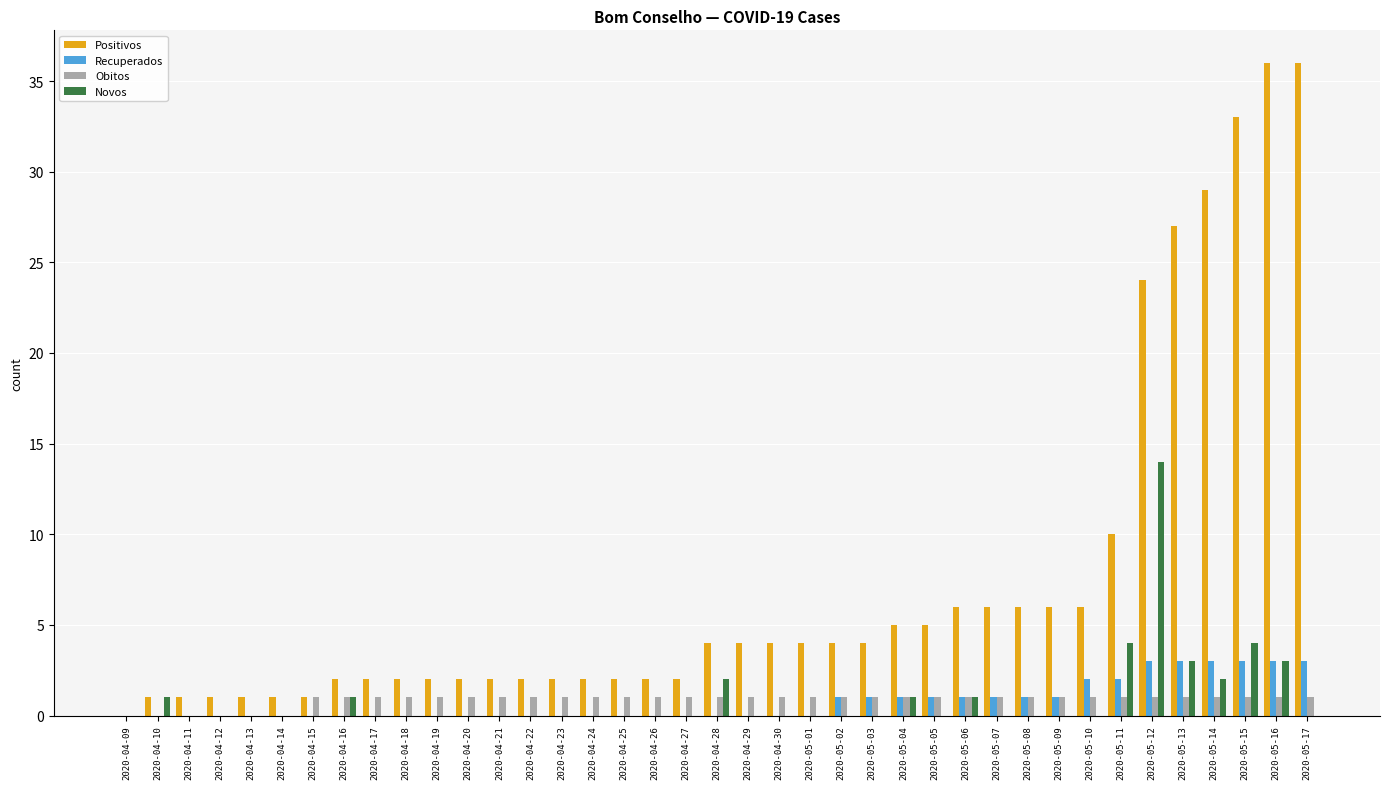

Reading left to right, what are all the values shown in this chart?

Positivos: 0	1	1	1	1	1	1	2	2	2	2	2	2	2	2	2	2	2	2	4	4	4	4	4	4	5	5	6	6	6	6	6	10	24	27	29	33	36	36
Recuperados: 0	0	0	0	0	0	0	0	0	0	0	0	0	0	0	0	0	0	0	0	0	0	0	1	1	1	1	1	1	1	1	2	2	3	3	3	3	3	3
Obitos: 0	0	0	0	0	0	1	1	1	1	1	1	1	1	1	1	1	1	1	1	1	1	1	1	1	1	1	1	1	1	1	1	1	1	1	1	1	1	1
Novos: 0	1	0	0	0	0	0	1	0	0	0	0	0	0	0	0	0	0	0	2	0	0	0	0	0	1	0	1	0	0	0	0	4	14	3	2	4	3	0